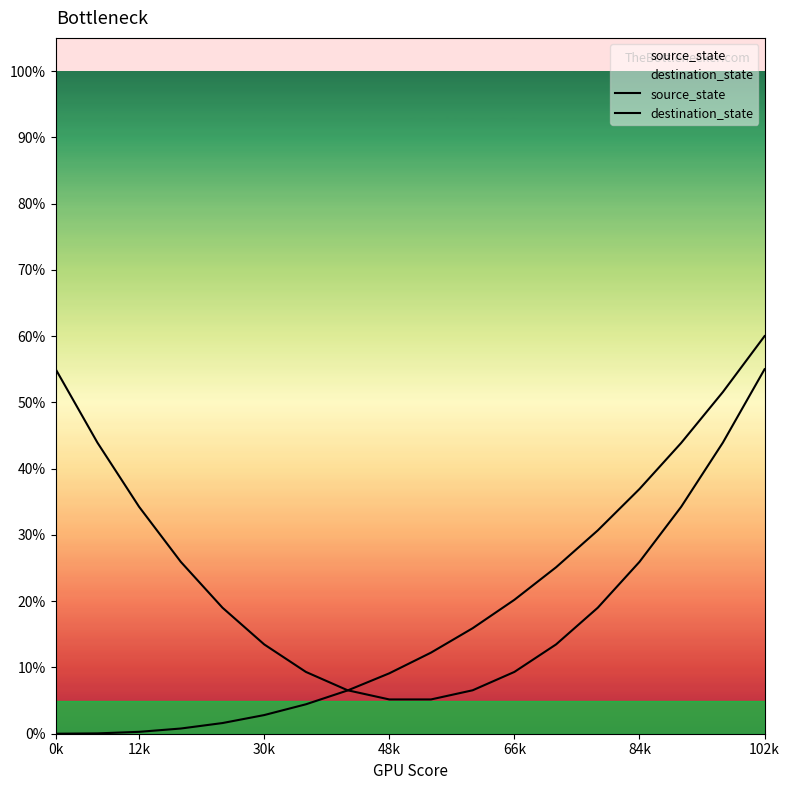

True or false: source_state has more than 0 interior local peaks.

False